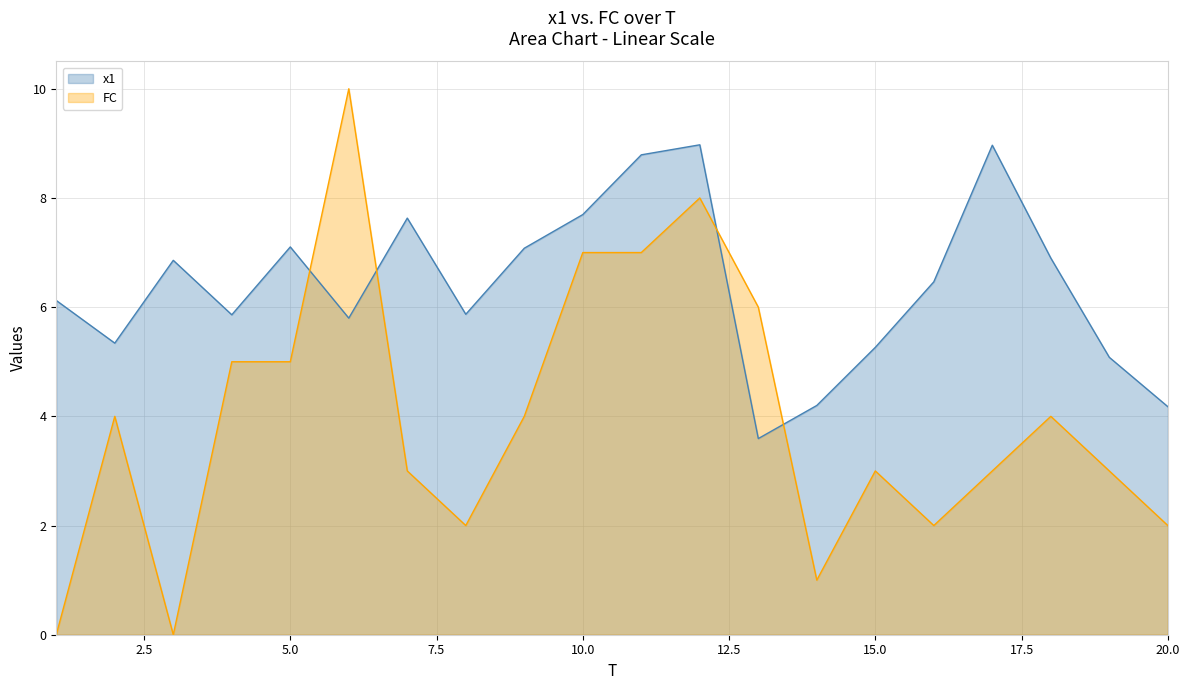

Which label corresponds to the largest value in the chart?

6